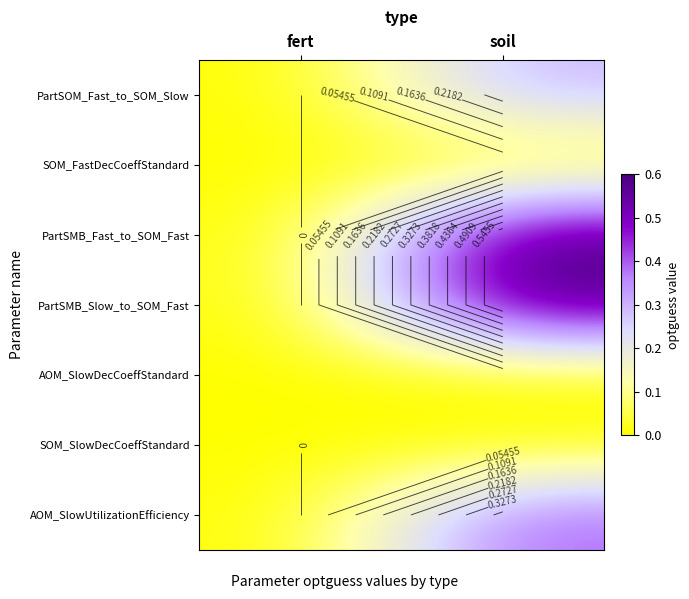

Between fert and soil, which series saw the biggest shift?

PartSMB_Fast_to_SOM_Fast